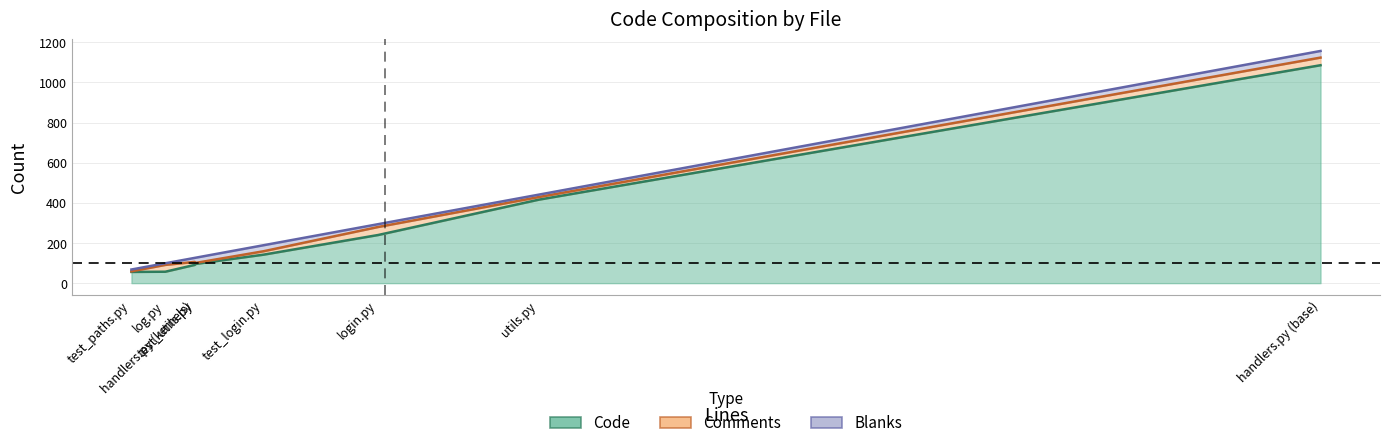

True or false: Comments and Code cross at least once.

False